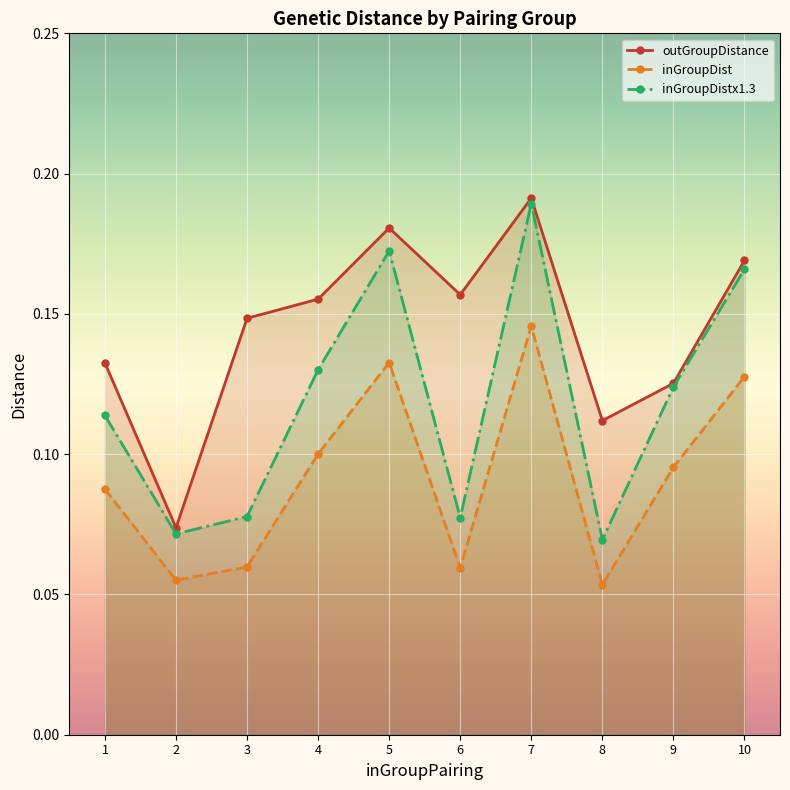

How many inGroupDistx1.3 values are between 0 and 1?

10